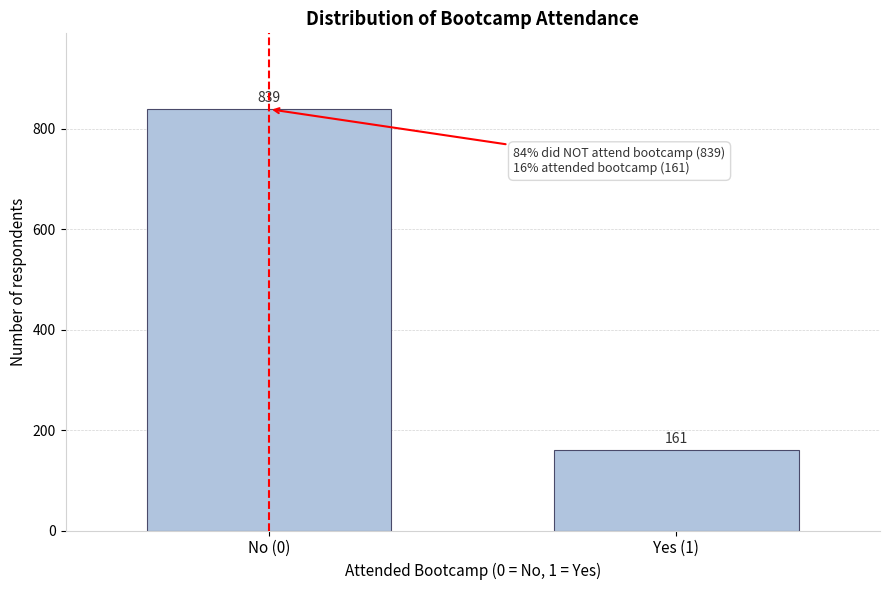

Reading left to right, extract all data points from this chart.

839	161